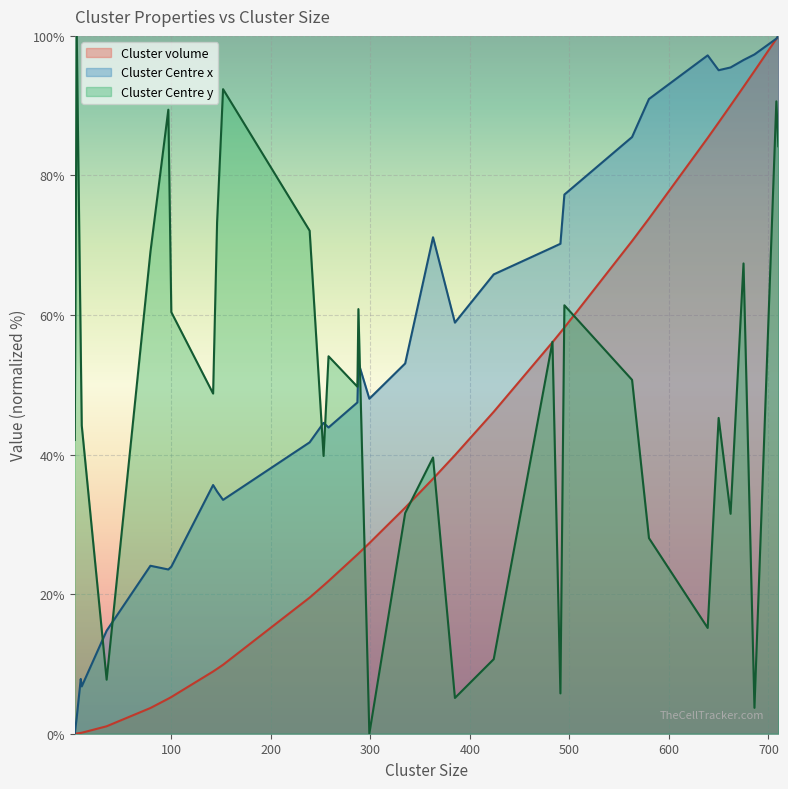

How many values in Cluster Centre y are above zero?

32